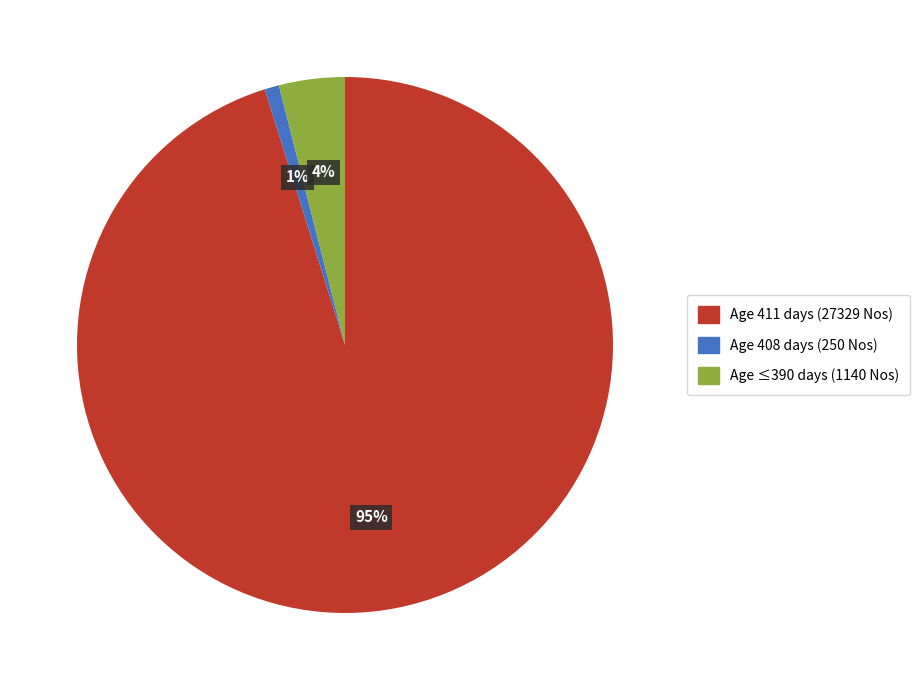

Is there a majority slice in this chart?

Yes